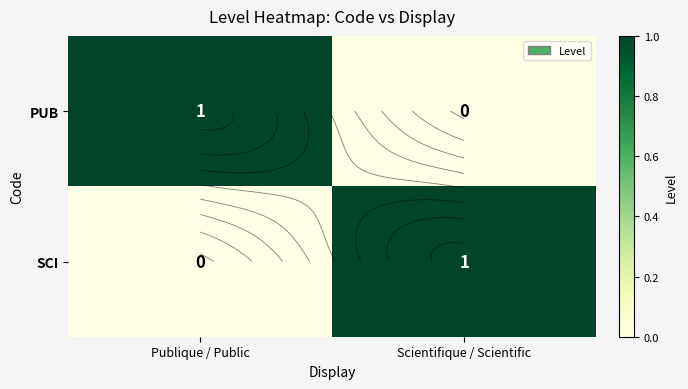

Is the value of PUB at Scientifique / Scientific greater than the value of SCI at Scientifique / Scientific?

No